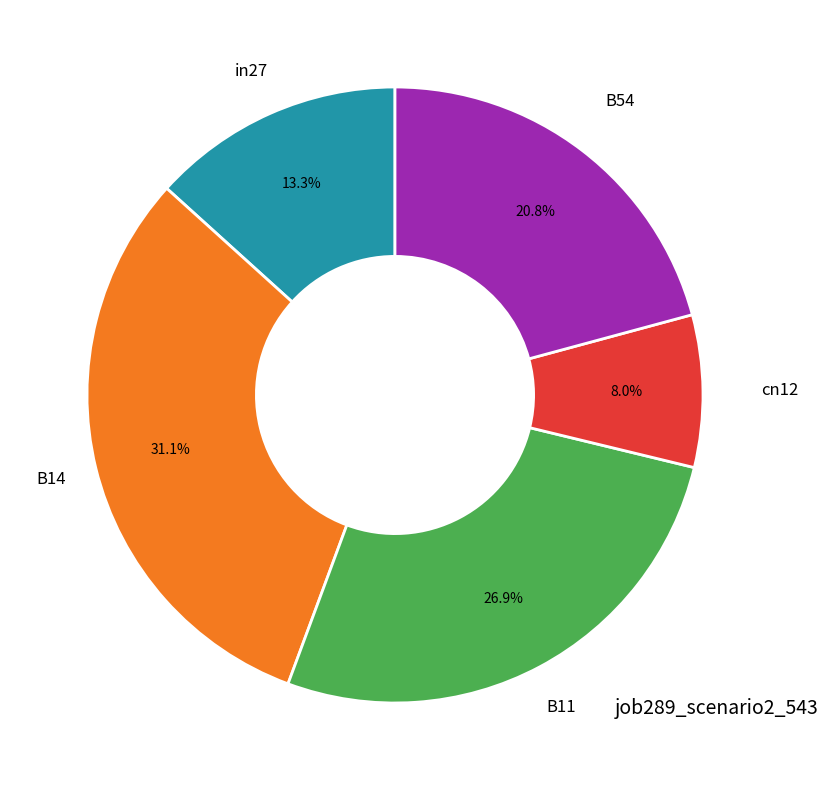

Does B54 represent more than half of the total?

No